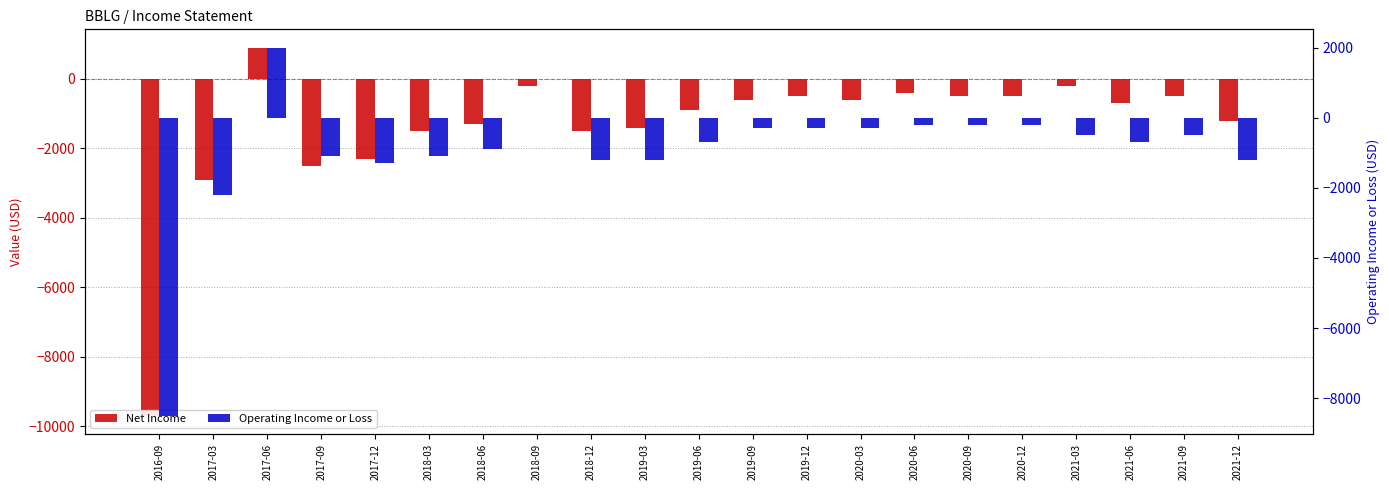

Reading right to left, transcribe all the data shown in this chart.

Net Income: 2021-12=-1200	2021-09=-500	2021-06=-700	2021-03=-200	2020-12=-500	2020-09=-500	2020-06=-400	2020-03=-600	2019-12=-500	2019-09=-600	2019-06=-900	2019-03=-1400	2018-12=-1500	2018-09=-200	2018-06=-1300	2018-03=-1500	2017-12=-2300	2017-09=-2500	2017-06=900	2017-03=-2900	2016-09=-9700
Operating Income or Loss: 2021-12=-1200	2021-09=-500	2021-06=-700	2021-03=-500	2020-12=-200	2020-09=-200	2020-06=-200	2020-03=-300	2019-12=-300	2019-09=-300	2019-06=-700	2019-03=-1200	2018-12=-1200	2018-09=0	2018-06=-900	2018-03=-1100	2017-12=-1300	2017-09=-1100	2017-06=2000	2017-03=-2200	2016-09=-8500